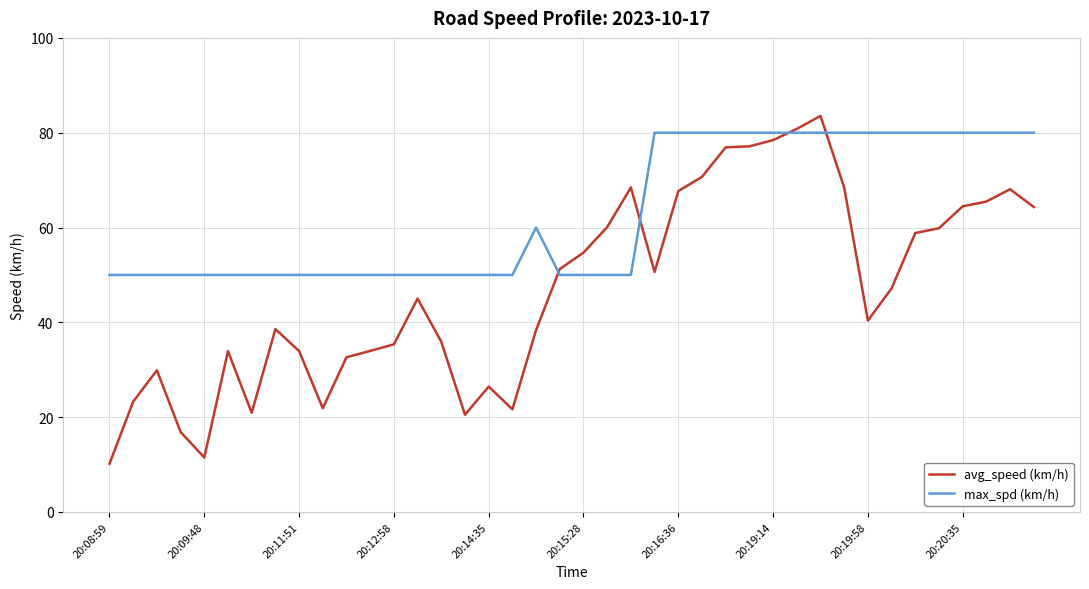

What is the minimum value for avg_speed (km/h)?

10.2